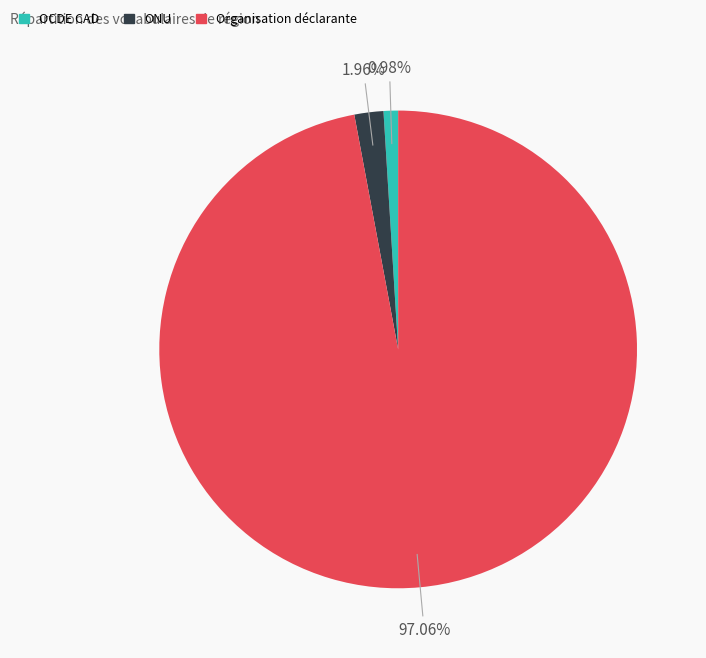

Which has a higher value, Organisation déclarante or OCDE CAD?

Organisation déclarante